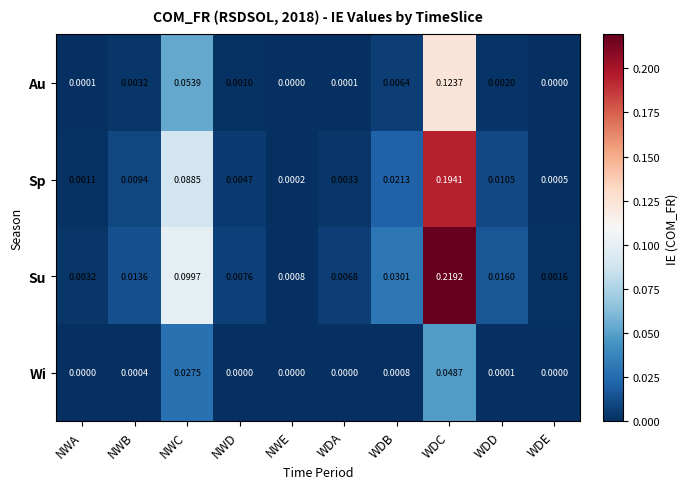

Rank the series by their maximum value, from lowest to highest.

Wi, Au, Sp, Su